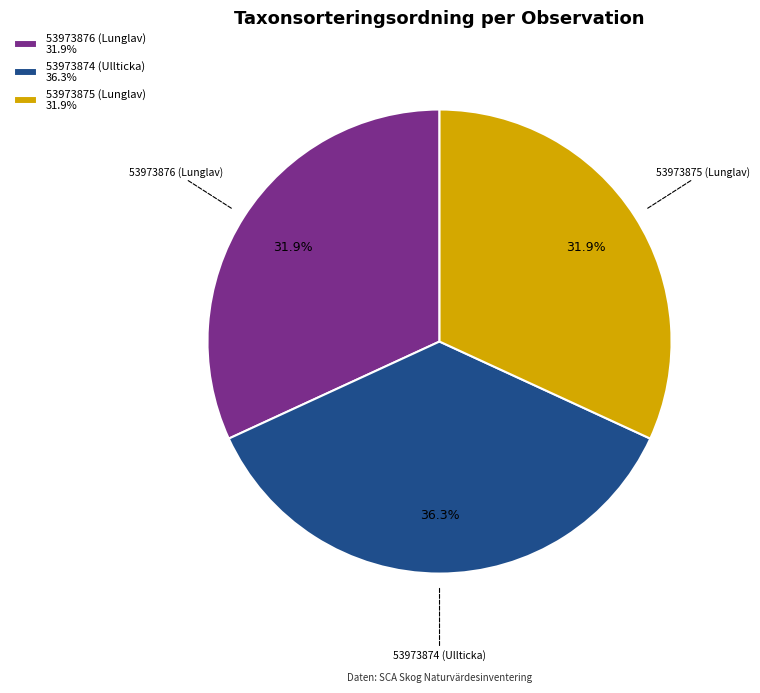

The 53973876 (Lunglav) slice represents 32% of the pie. True or false?

True